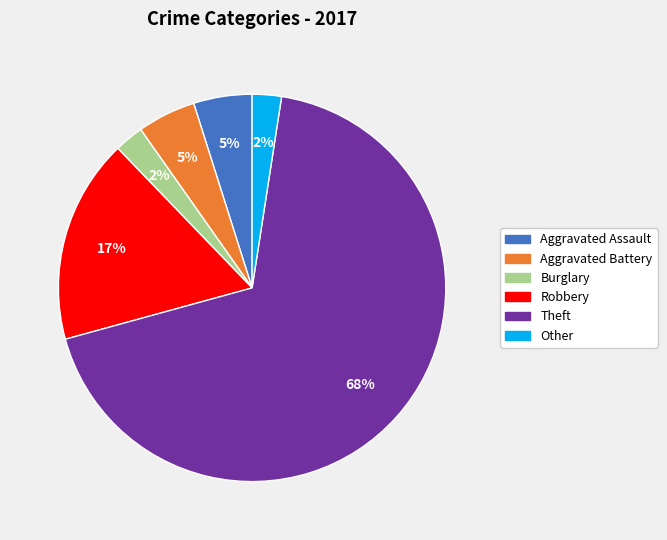

Between Theft and Aggravated Assault, which is larger?

Theft